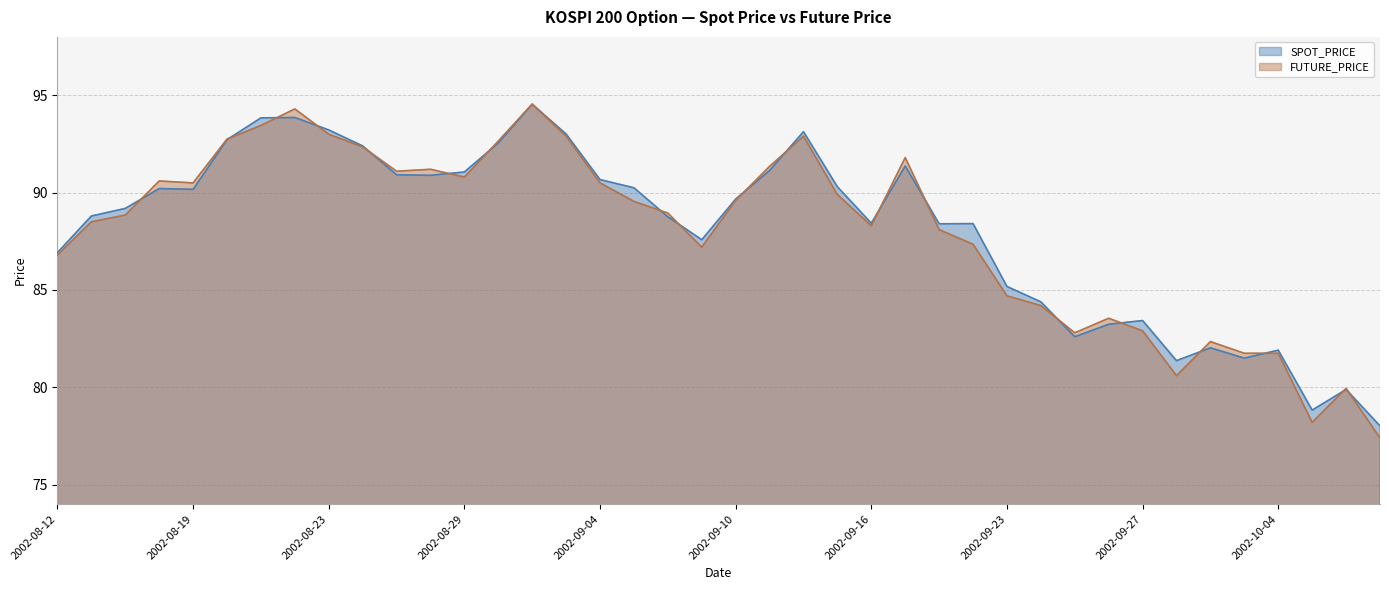

How many interior local valleys does the SPOT_PRICE series have?

9